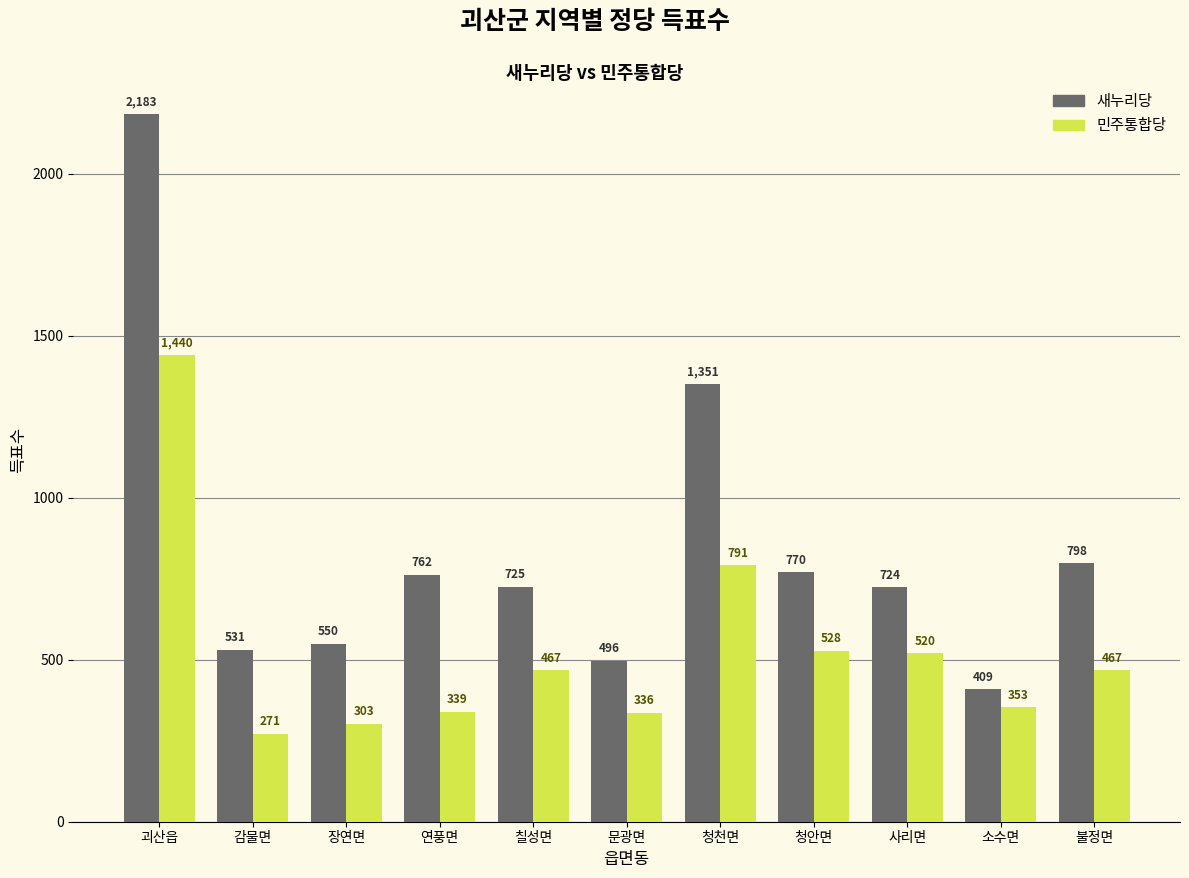

What value does the 민주통합당 series have at 감물면, to the nearest 100?

300